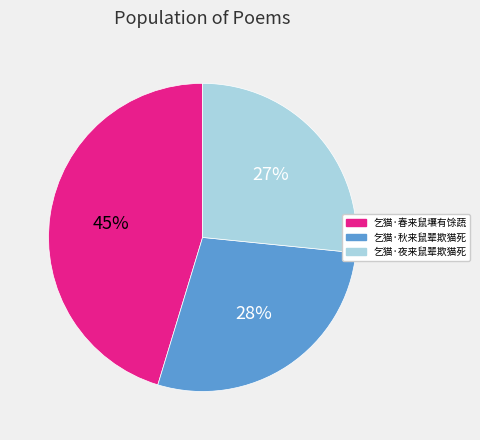

Which has a higher value, 乞猫·春来鼠壤有馀蔬 or 乞猫·秋来鼠辈欺猫死?

乞猫·春来鼠壤有馀蔬